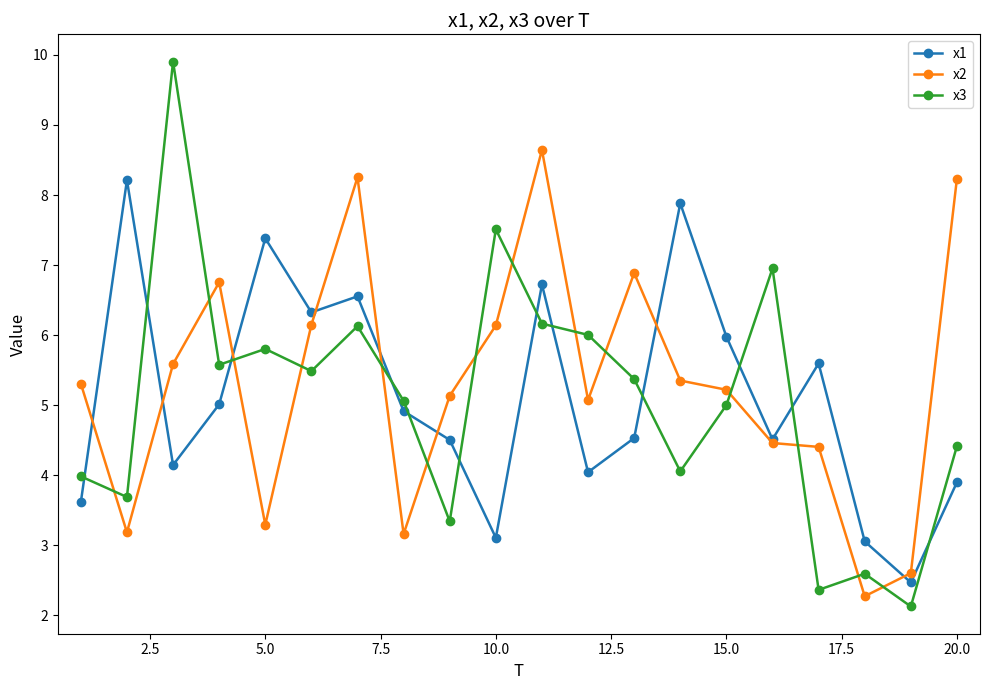

Is this an area chart (filled region under the line)?

No